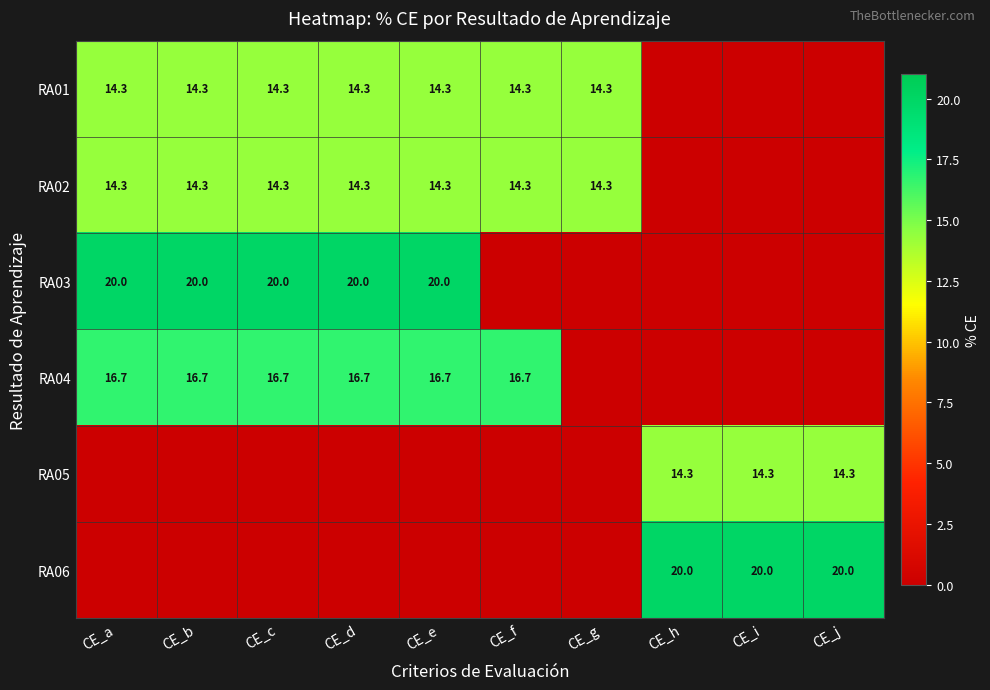

The value of RA05 at CE_h is 14.3. True or false?

True